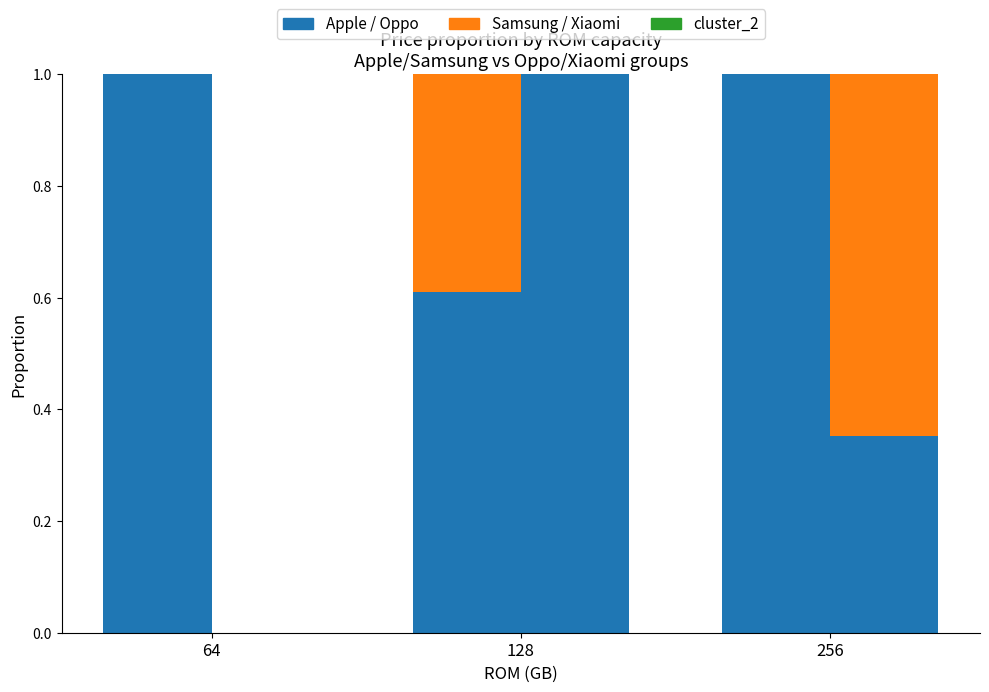

Which series has the largest range (max minus min)?

Oppo 